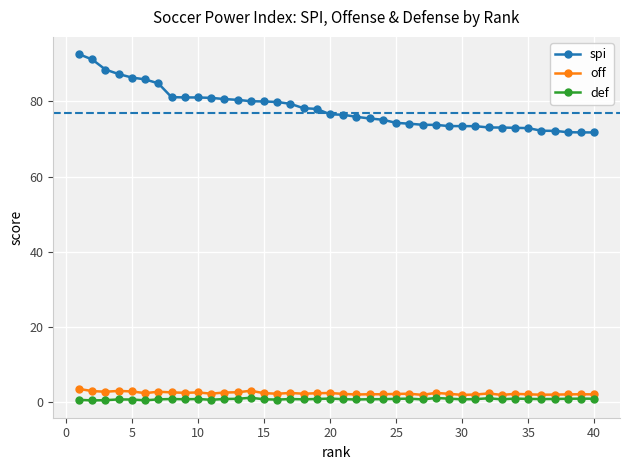

Which series has the largest range (max minus min)?

spi